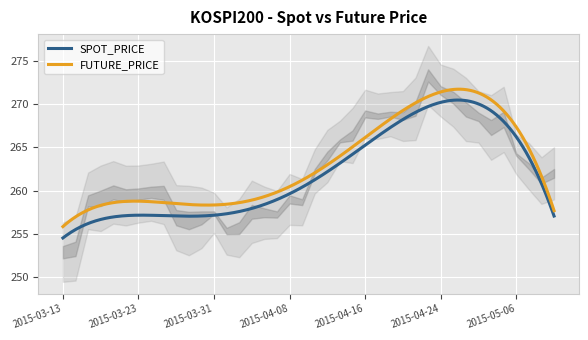

At which category is the sum across all series the highest?

2015-04-23